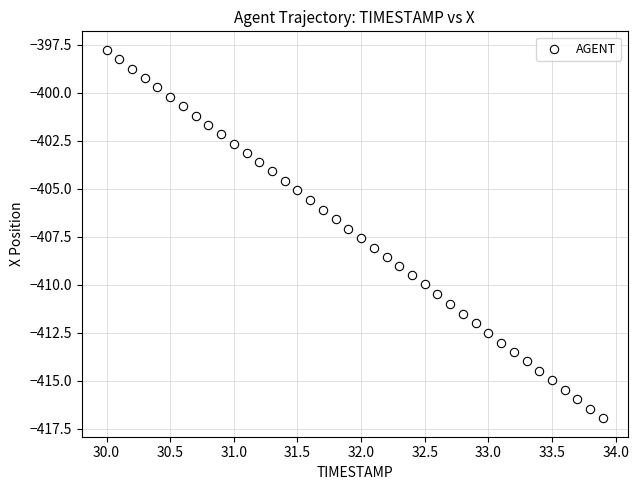

What is the range of Y values (max minus min)?

19.2